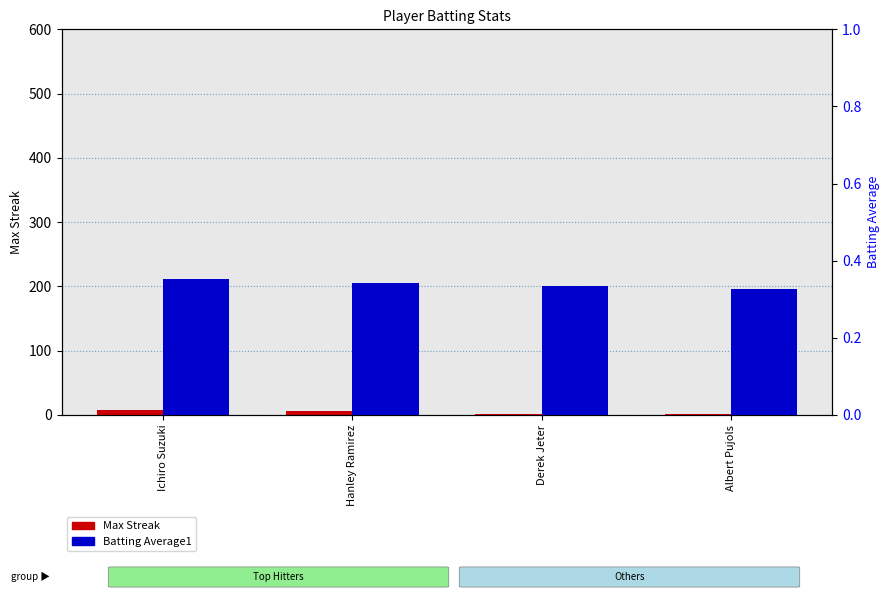

Is the value of Batting Average1 at Albert Pujols greater than the value of Max Streak at Derek Jeter?

No